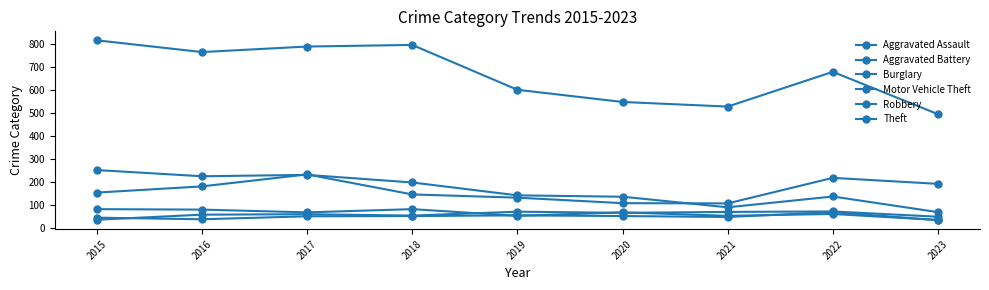

What is the difference between the Theft values at 2018 and 2016?

31